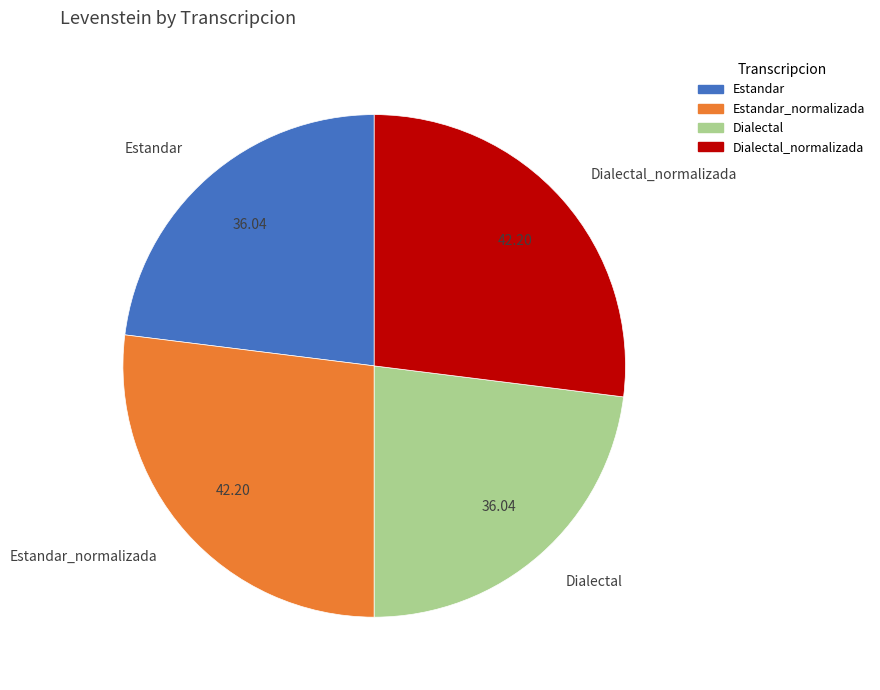

What is the ratio of the value at Dialectal_normalizada to the value at Dialectal?

1.2